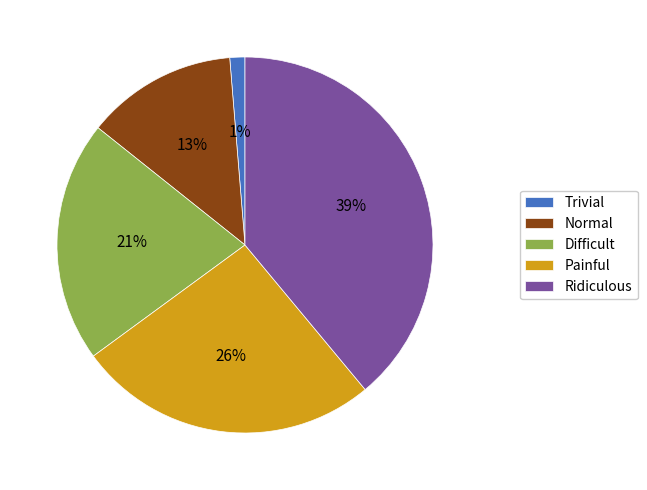

Does any single category account for the majority?

No